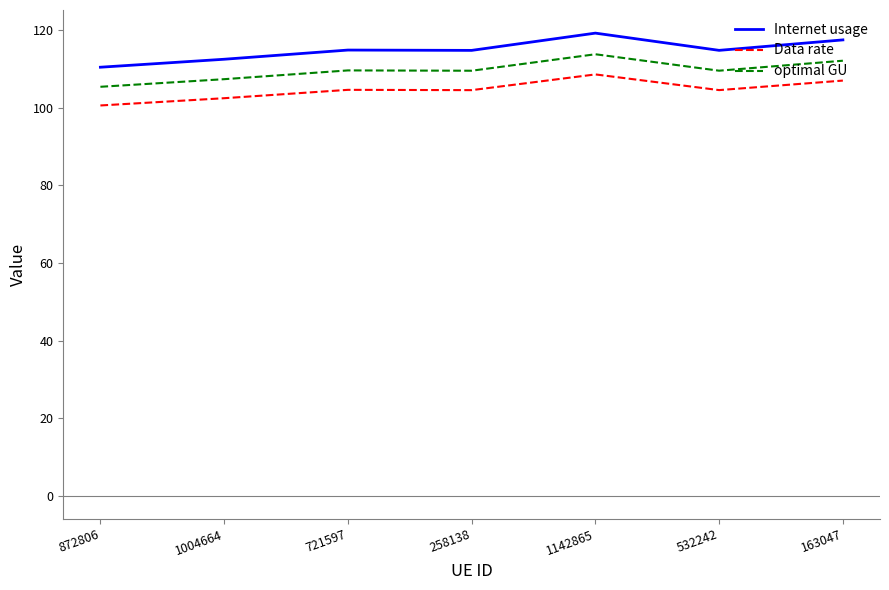

What is the spread (max minus min) of values at 532242?

10.3